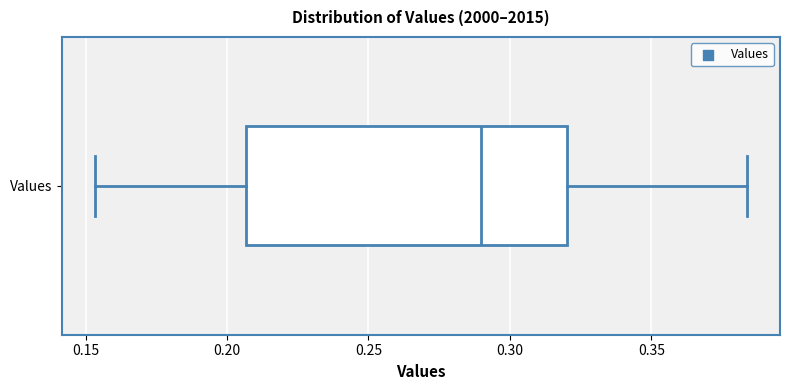

Where does the right whisker of the box for Values end on the x-axis? The values are not printed on the chart, so give them approximately, as read against the axis.

0.385